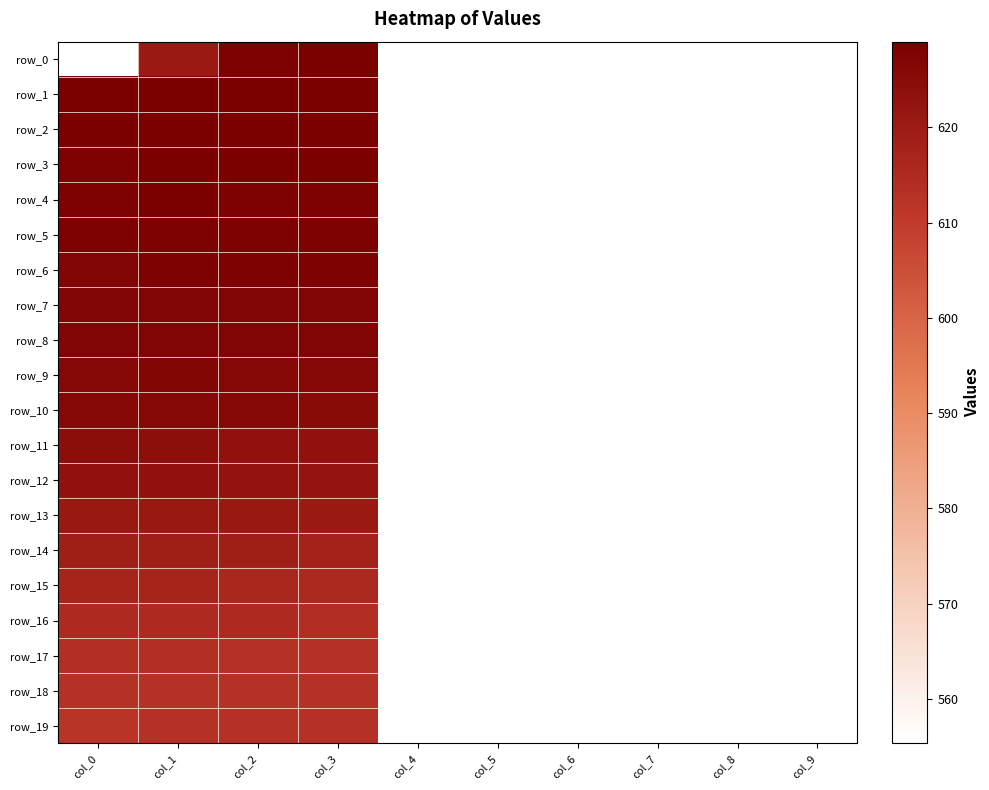

Which label corresponds to the largest value in the chart?

col_1